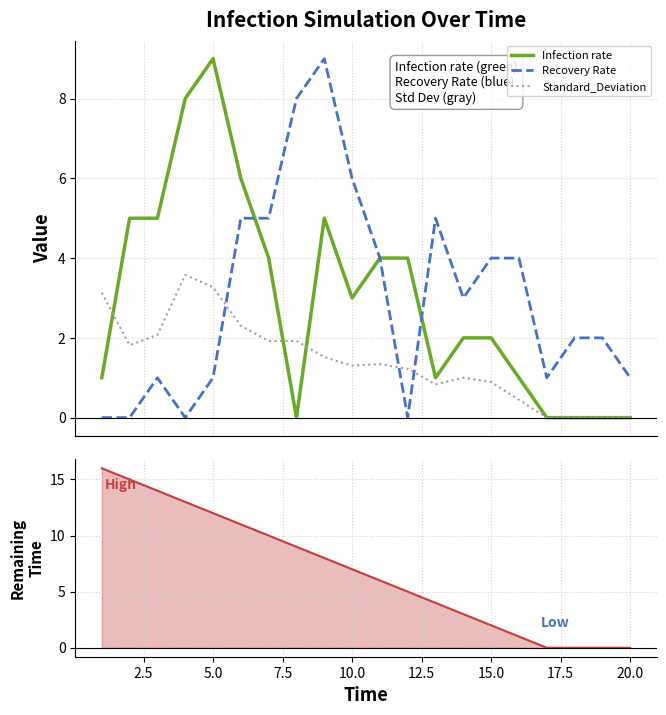

True or false: Recovery Rate and Standard_Deviation cross at least once.

True